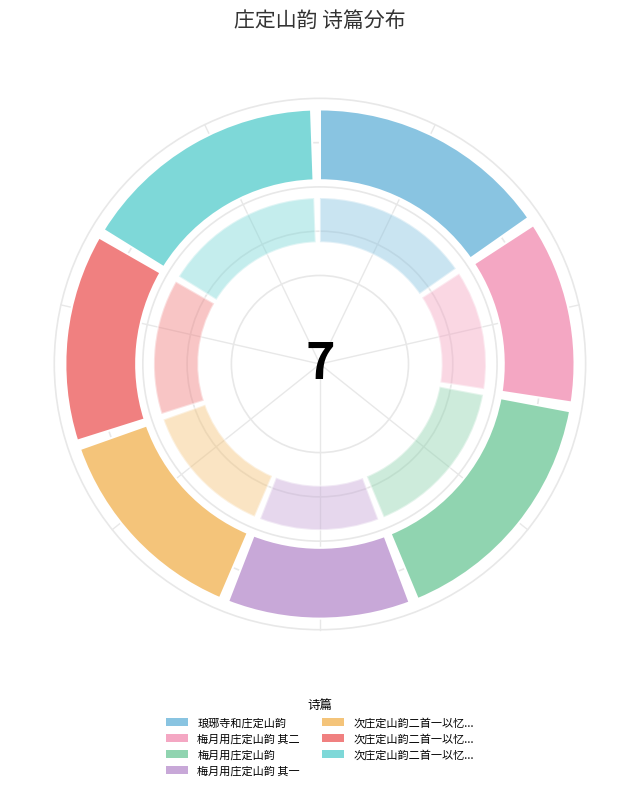

What percentage is the 梅月用庄定山韵 slice, to the nearest percent?

16%